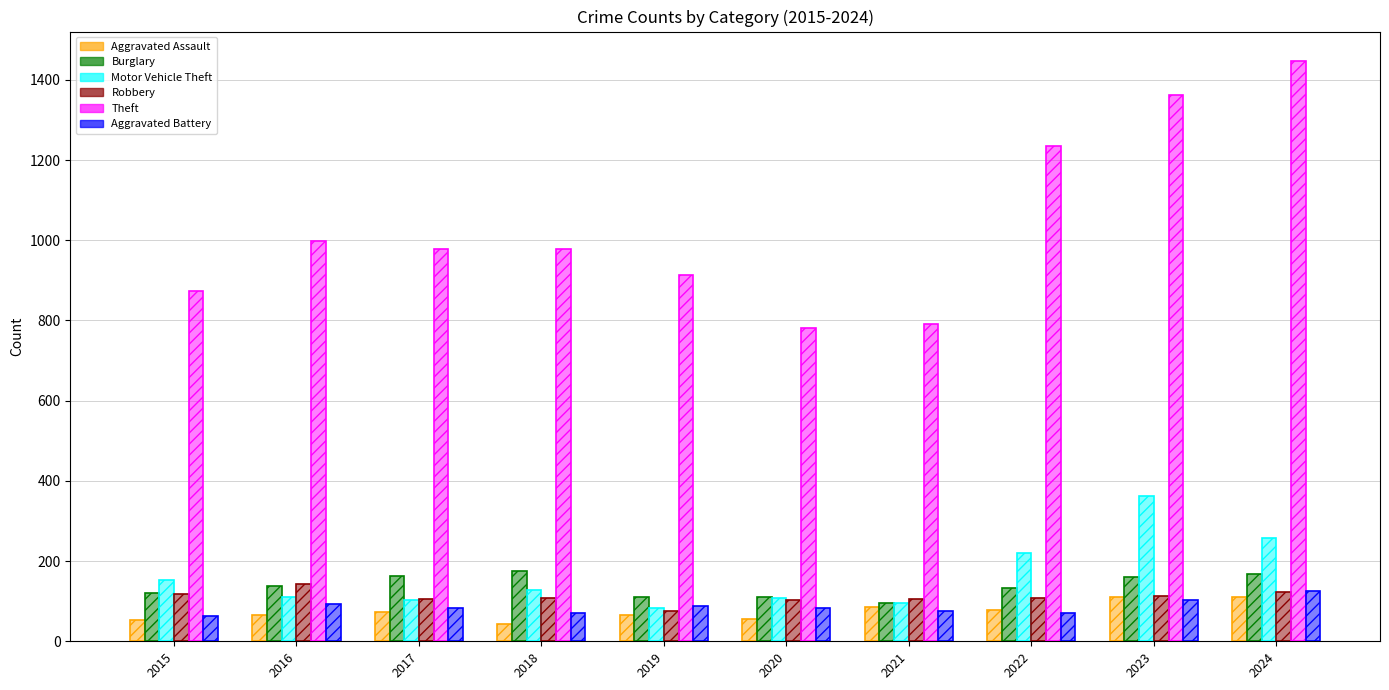

Reading left to right, list all the values displayed in this chart.

Aggravated Assault: 54	66	72	43	65	56	86	78	110	110
Burglary: 121	139	162	176	110	110	95	132	161	169
Motor Vehicle Theft: 152	110	104	127	84	109	96	219	363	257
Robbery: 117	144	105	107	75	102	105	108	113	122
Theft: 874	999	979	977	914	782	791	1235	1363	1448
Aggravated Battery: 64	93	83	70	88	82	75	71	102	125